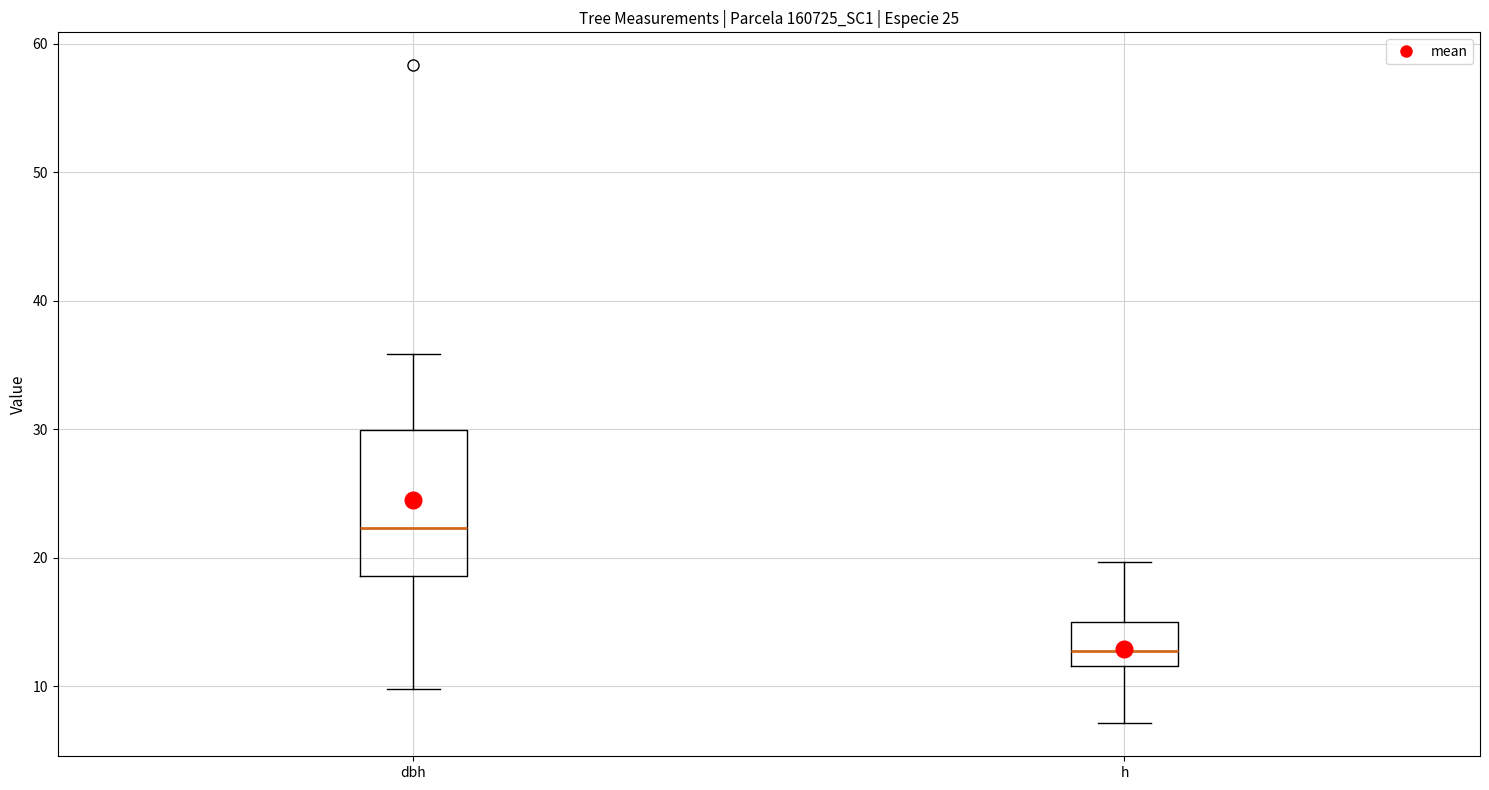

Which box has the highest median line?

dbh